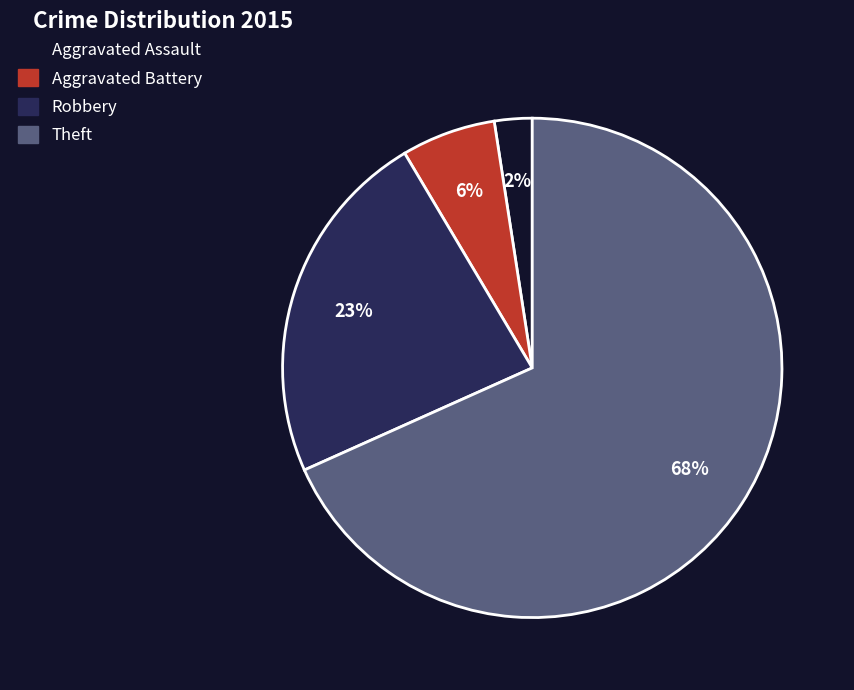

Between Robbery and Theft, which is larger?

Theft